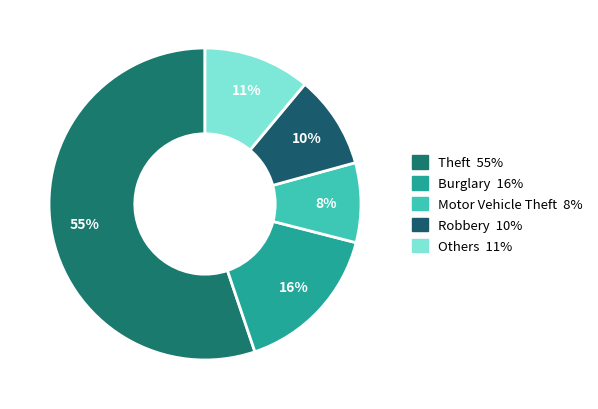

How many slices are in this pie chart?

5